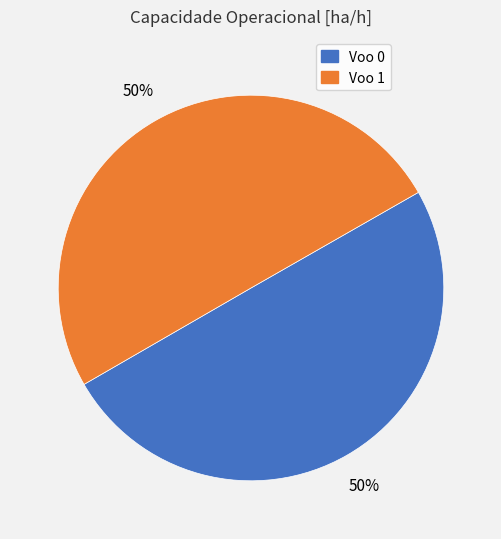

Is the sum of Voo 0 and Voo 1 greater than half?

Yes